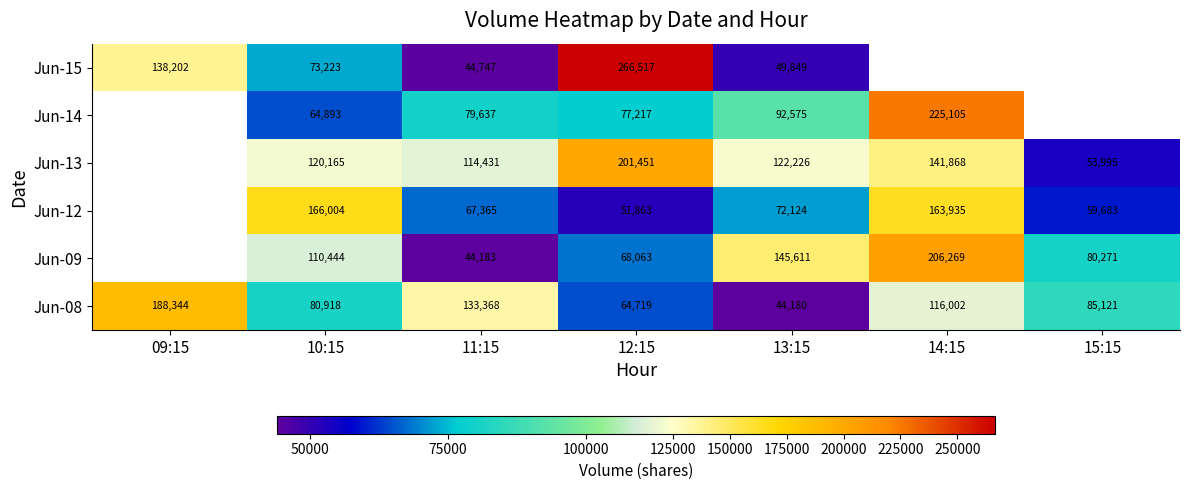

What is the difference between the highest and lowest values at 13:15?

101431